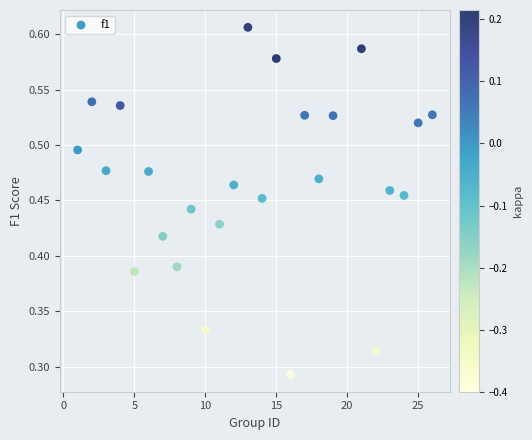

What is the range of X values (max minus min)?

25.0